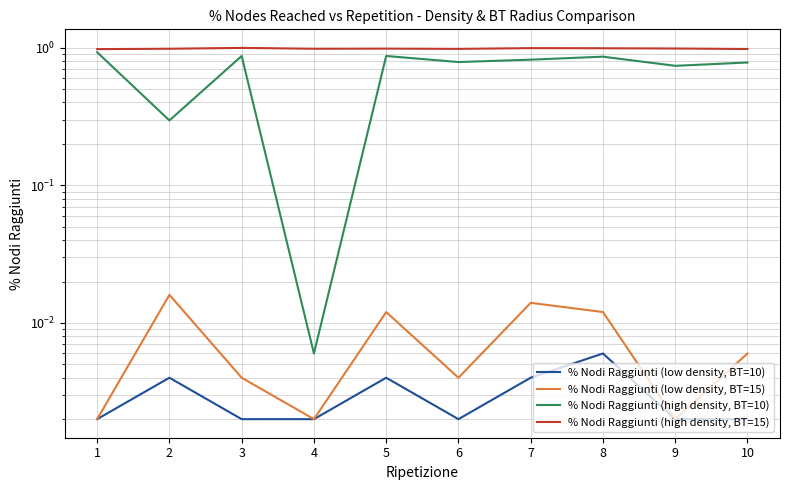

Is it true that % Nodi Raggiunti (low density, BT=10) equals 0.0 at 9?

True